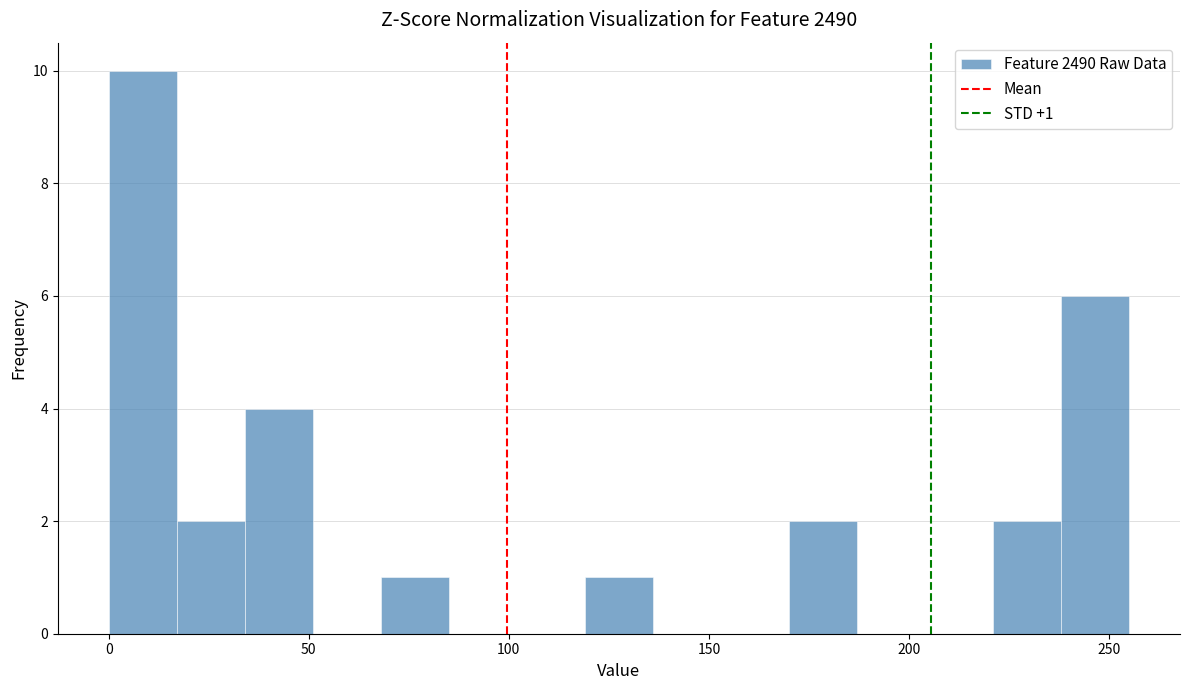

Read against the x-axis, roughly where is the centre of the tallest bar?

10